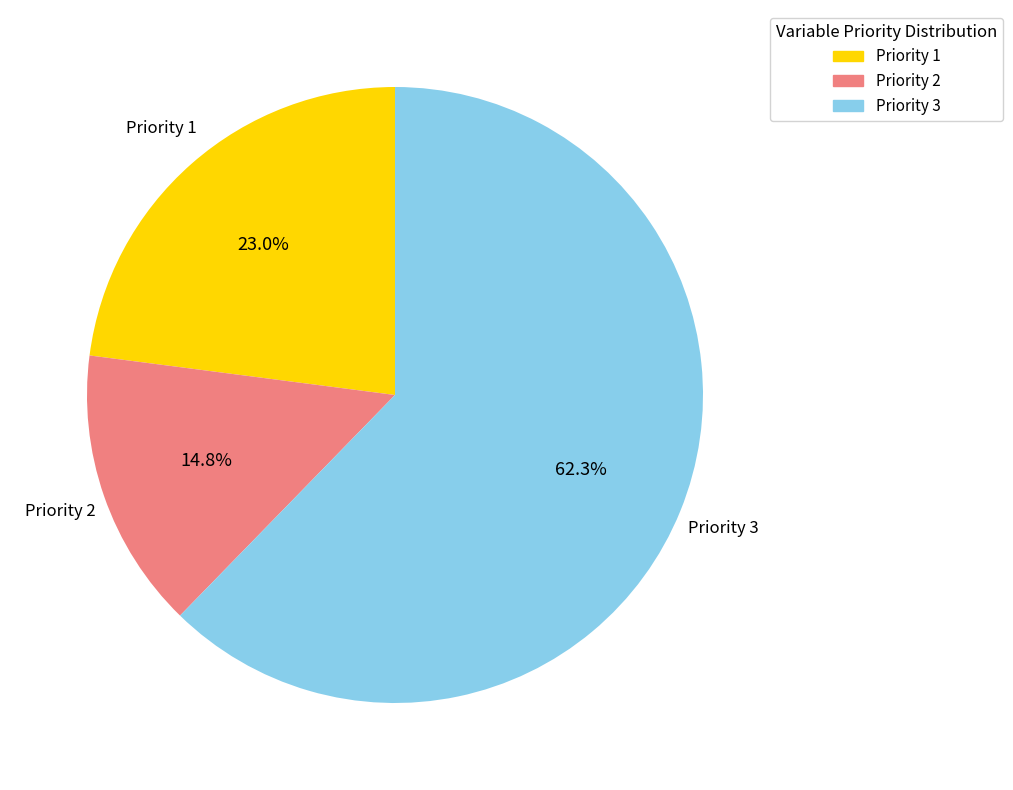

To the nearest percent, what is the difference between the Priority 2 and Priority 1 slice percentages?

8%